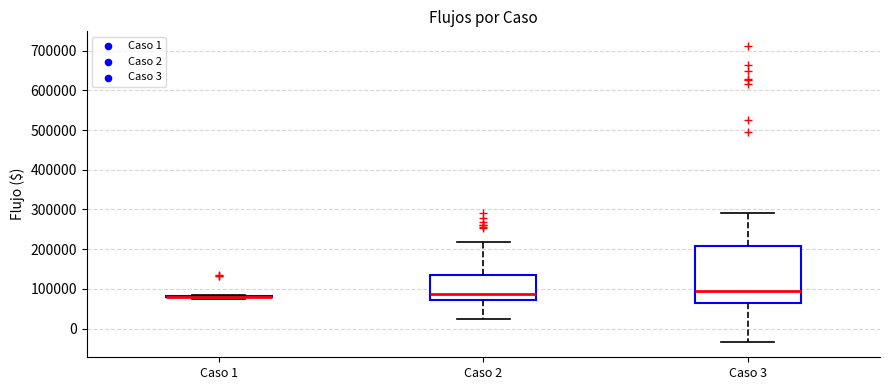

Reading left to right, read every box against the y-axis: the position of its median line, the range the box covers, and the ends of its whiskers. The values are not printed on the chart, so give them approximately, as read against the axis.

Caso 1: box collapsed to a line at 80000, whiskers 80000 to 80000
Caso 2: median 90000, box 70000 to 140000, whiskers 20000 to 220000
Caso 3: median 100000, box 60000 to 210000, whiskers -40000 to 290000